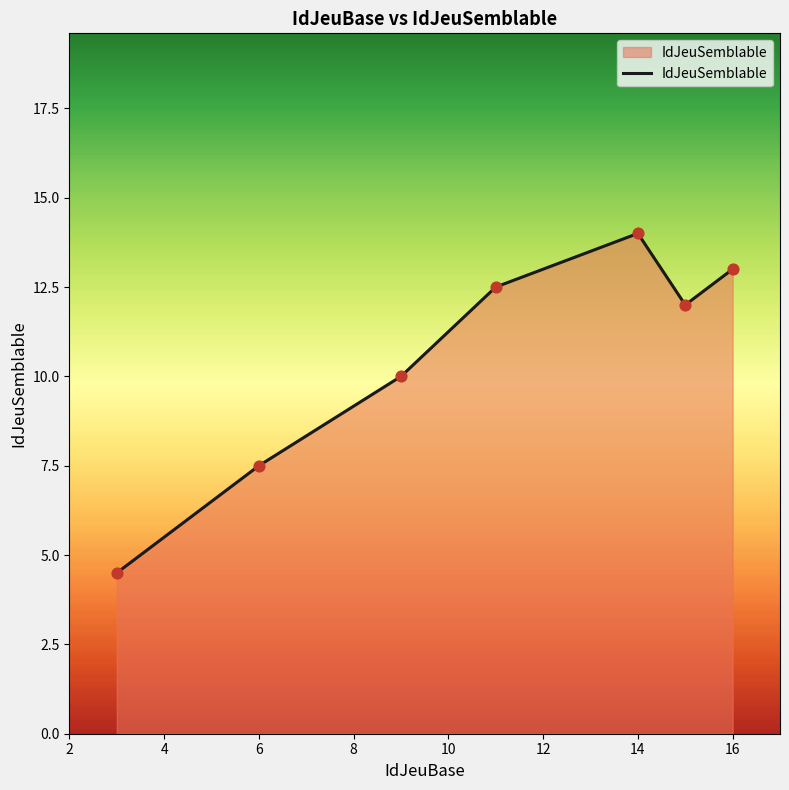

How many interior local peaks (higher than both neighbors) does the data have?

1